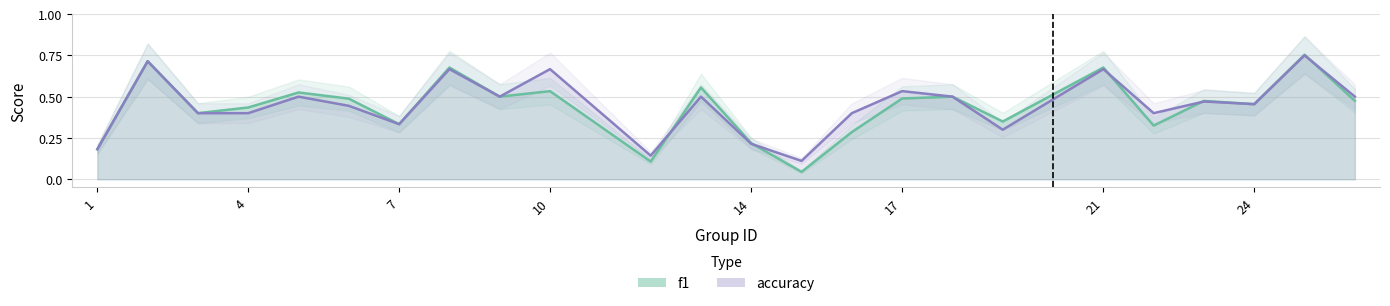

After their last crossing, which series has the higher values: accuracy or f1?

accuracy